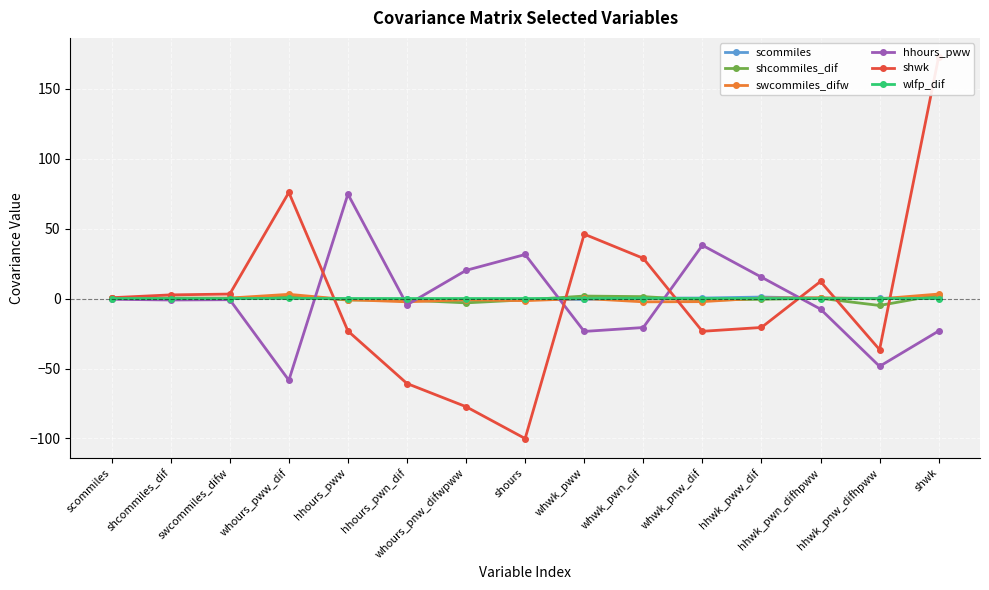

What is the average value of the shcommiles_dif series?

-0.3